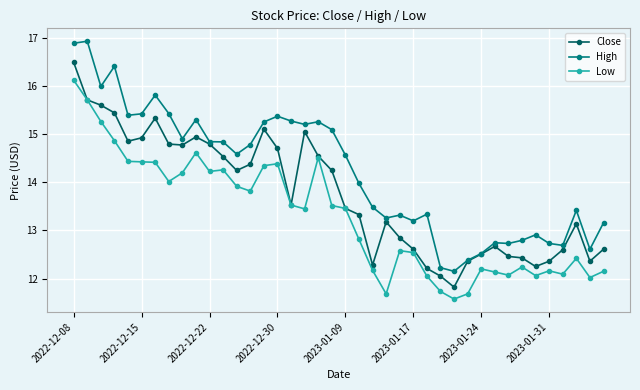

What is the average value of the Low series?

13.3